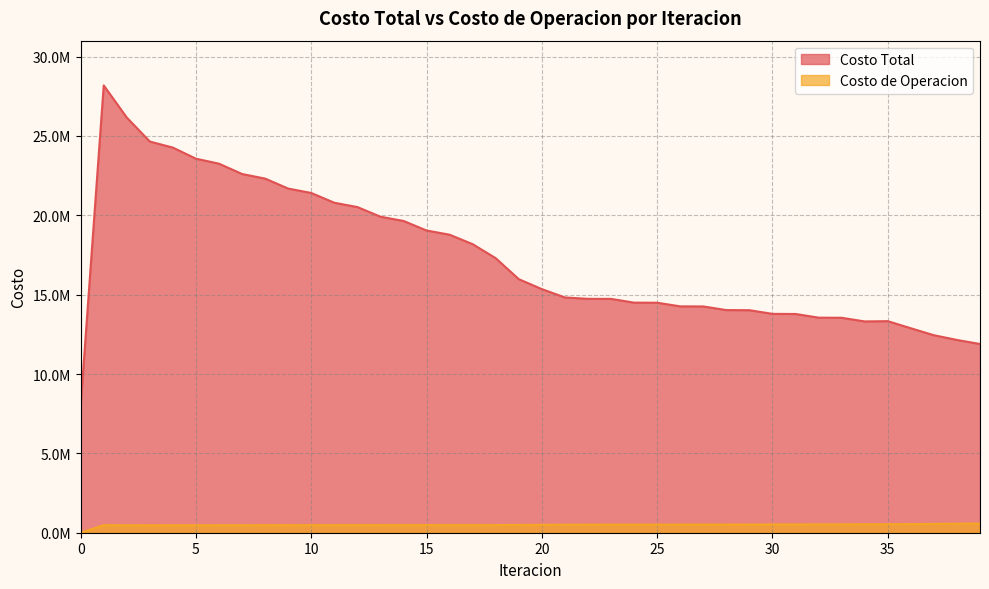

At which category is the sum across all series the highest?

1